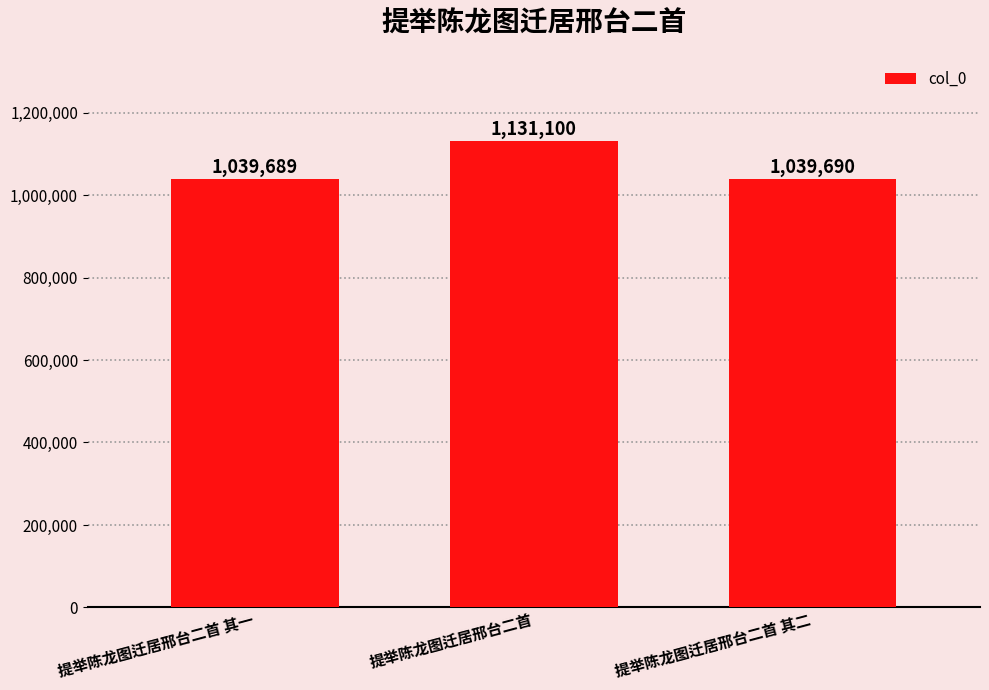

What is the maximum value shown in the chart?

1131100